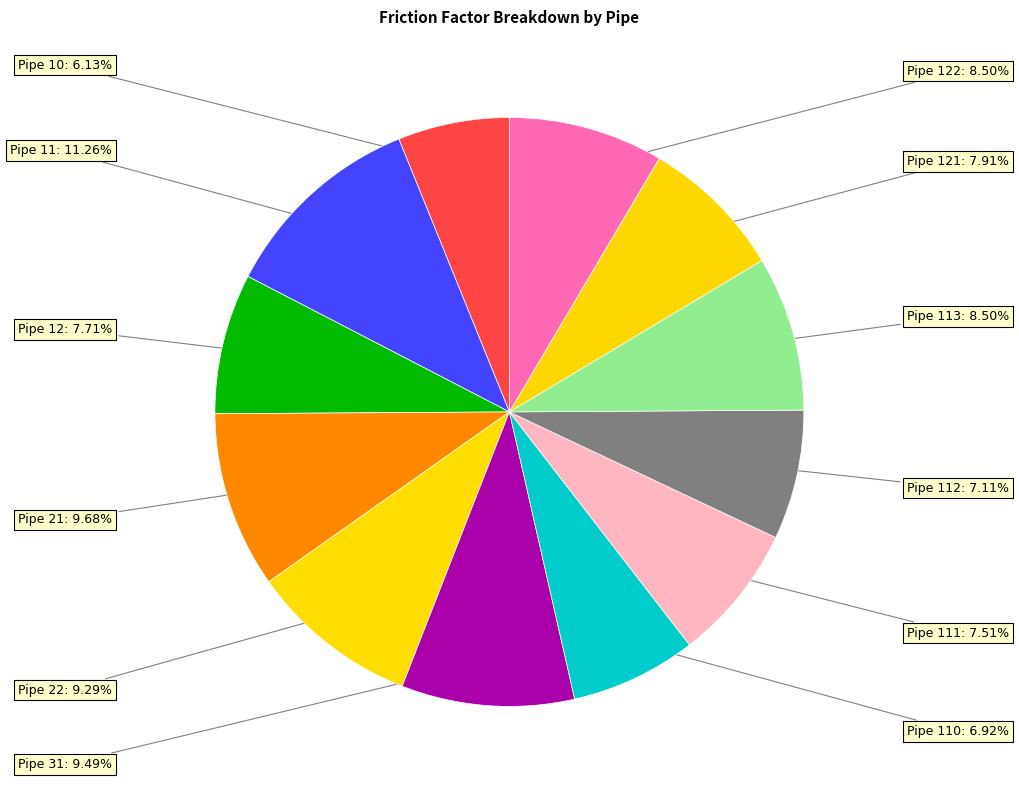

Does any single category account for the majority?

No